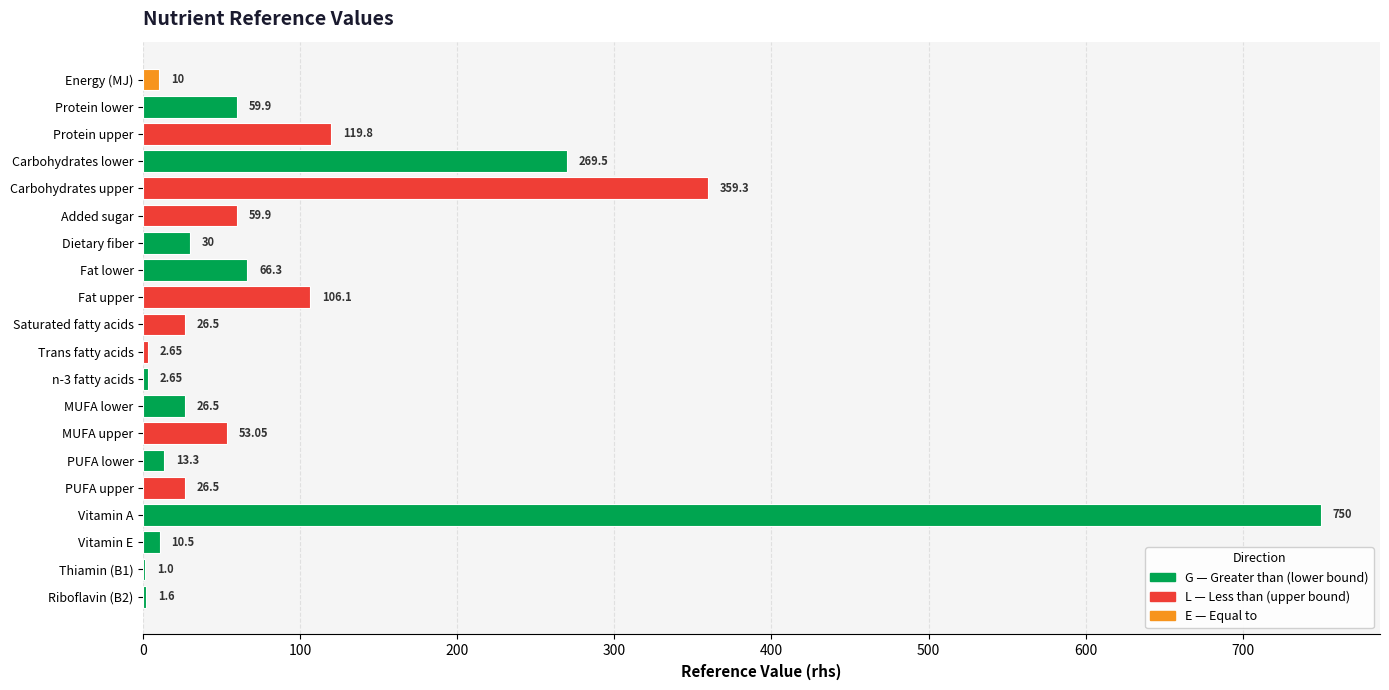

What is the approximate value at Riboflavin (B2)?

1.6